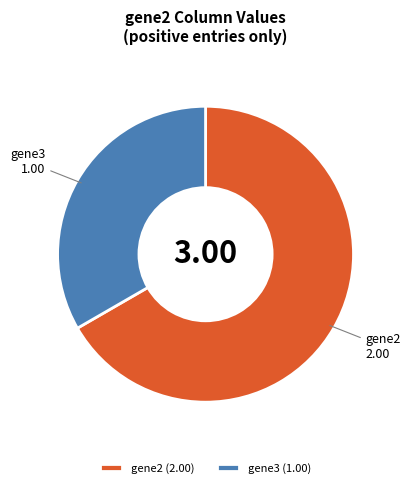

Is gene2 (2.00) the majority of the pie?

Yes